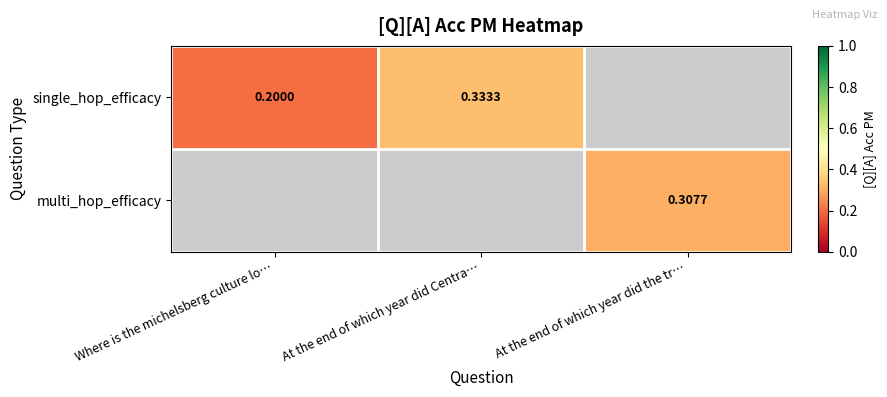

Rank the series by their maximum value, from lowest to highest.

single_hop_efficacy, multi_hop_efficacy